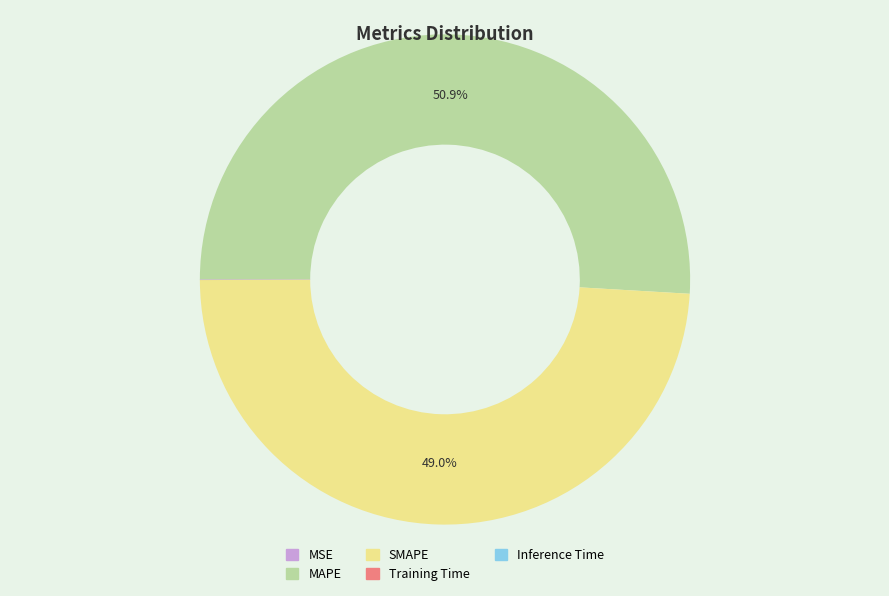

What is the majority slice?

MAPE